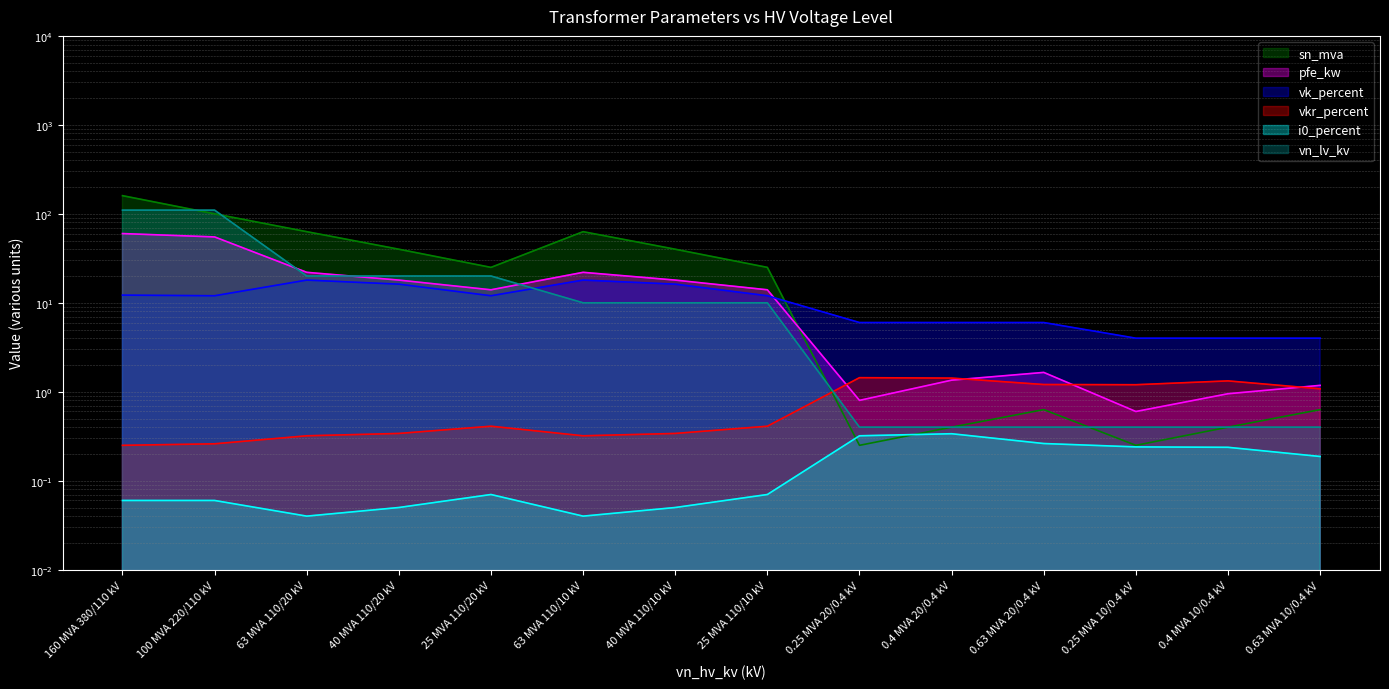

What are all the series names shown in the legend?

pfe_kw, vkr_percent, i0_percent, sn_mva, vk_percent, vn_lv_kv